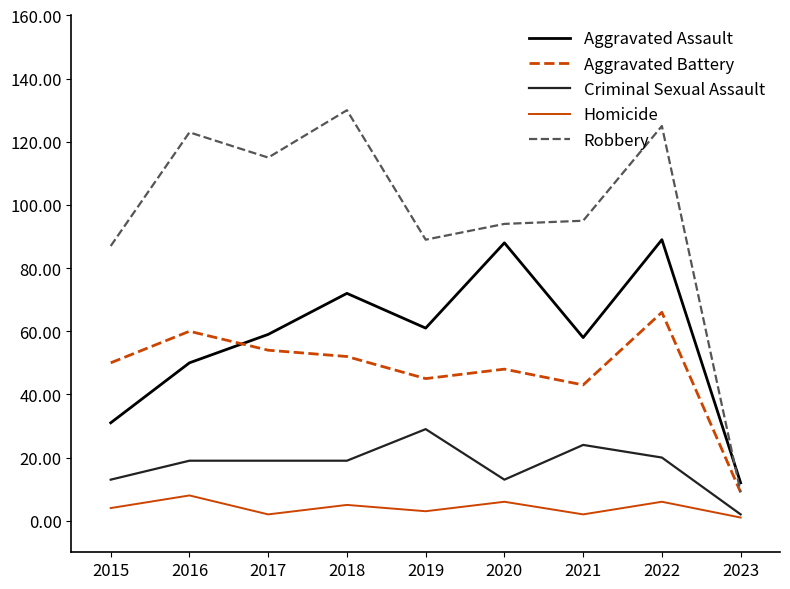

Rank the series by their maximum value, from lowest to highest.

Homicide, Criminal Sexual Assault, Aggravated Battery, Aggravated Assault, Robbery